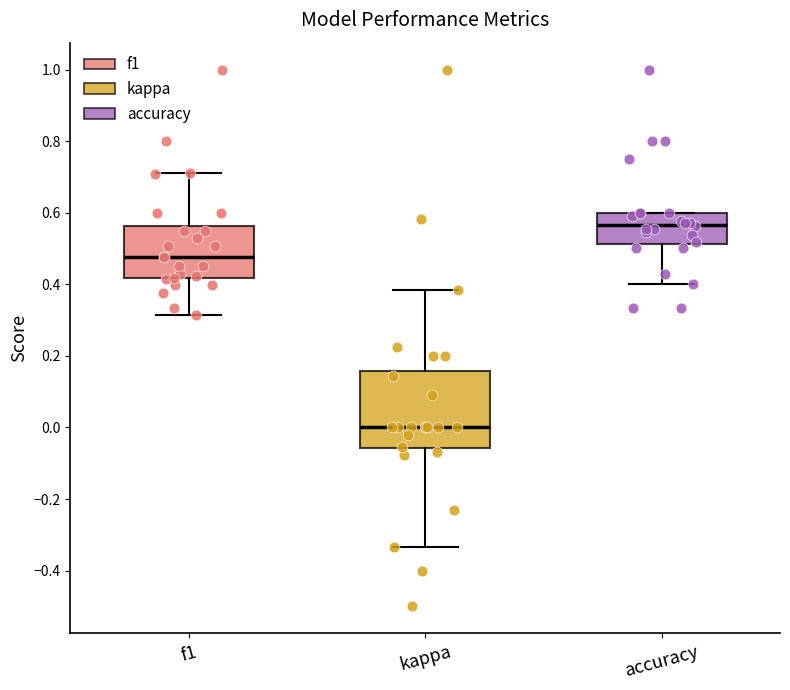

Which box is the tallest, from its lower edge to its upper edge?

kappa